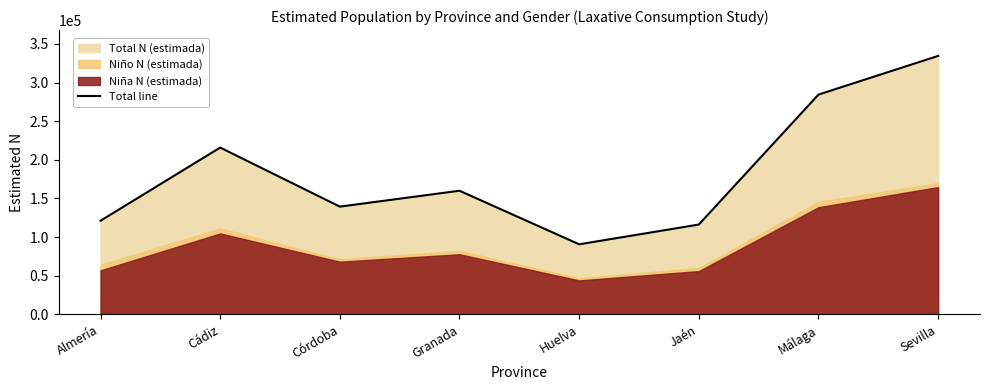

Is it true that the value at Jaén is 191213?

False